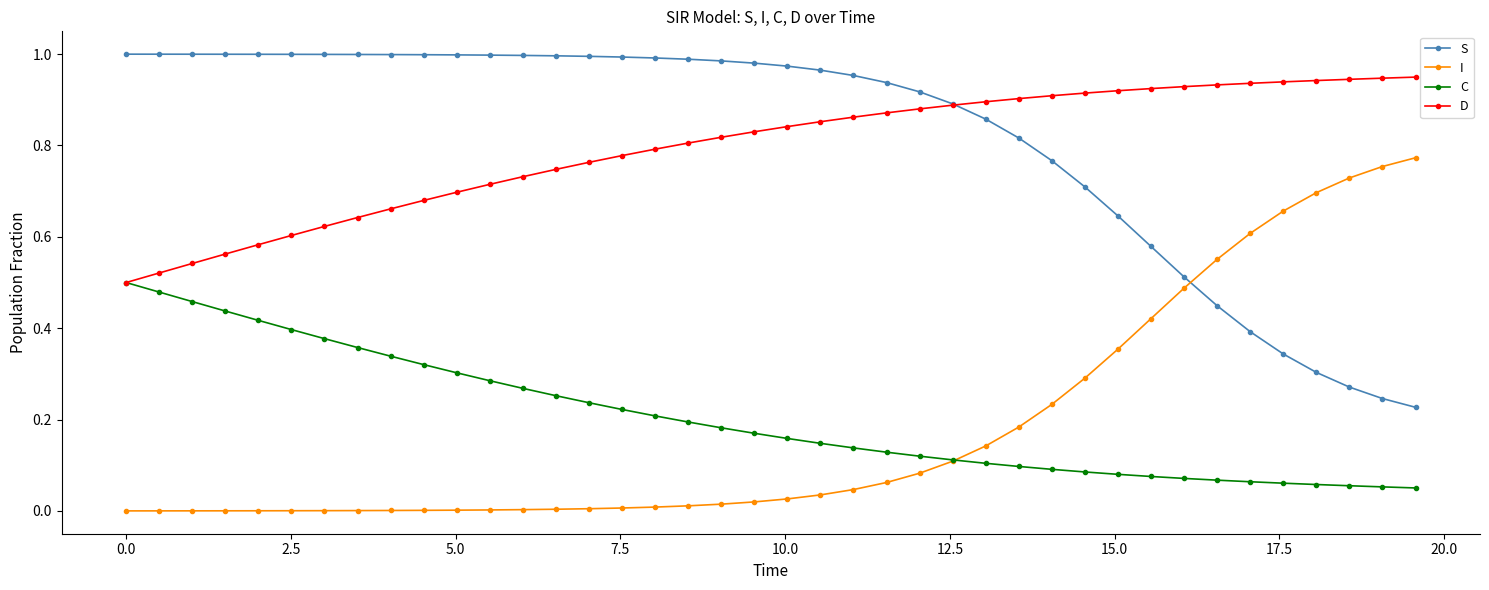

Rank the series by their maximum value, from highest to lowest.

S, D, I, C